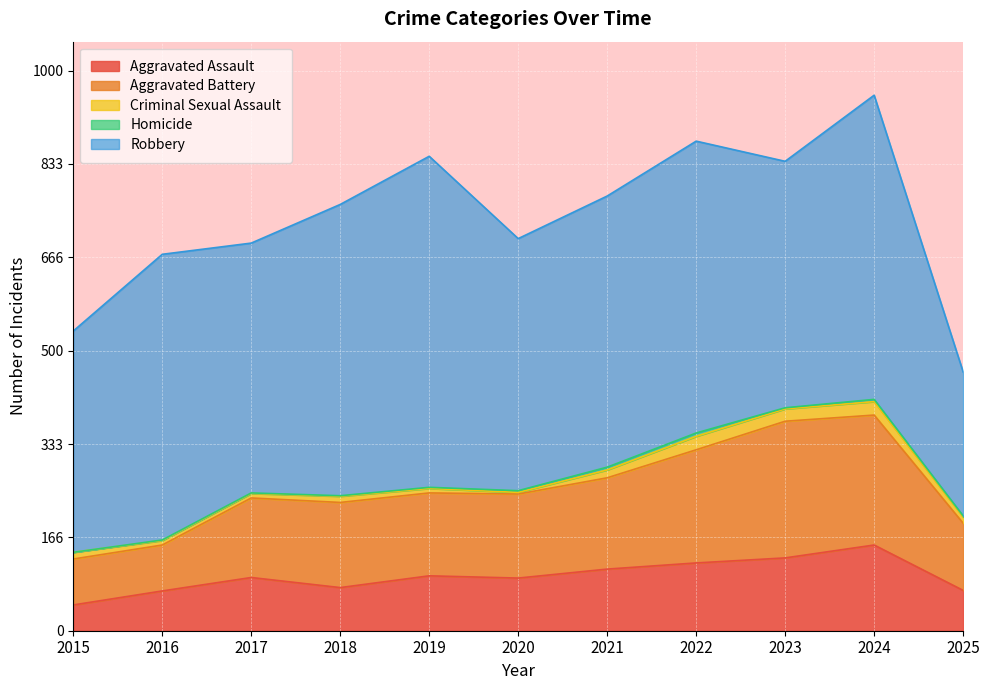

How many lines are shown in the chart?

5